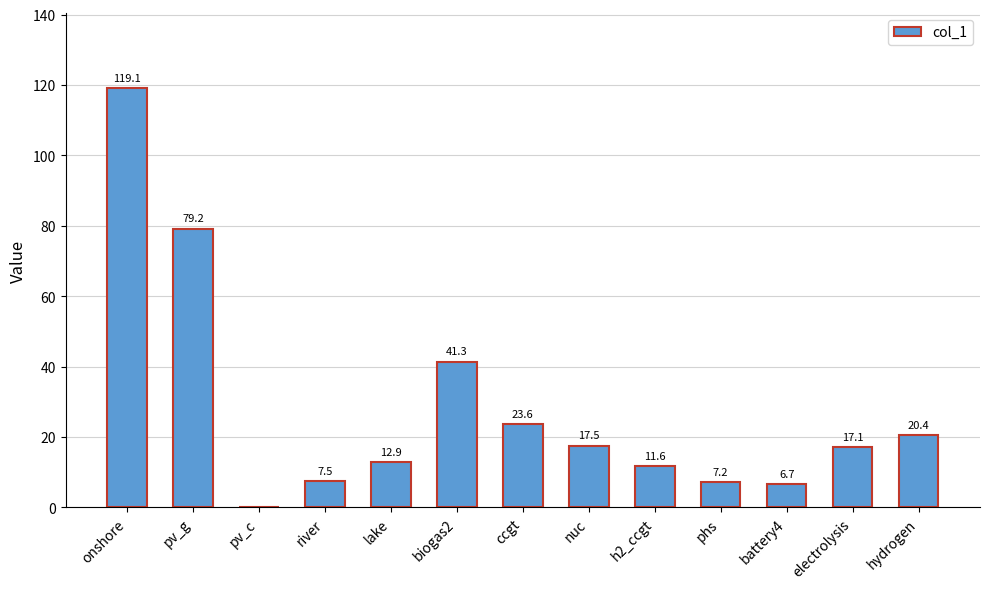

What is the ratio of the value at lake to the value at h2_ccgt?

1.1